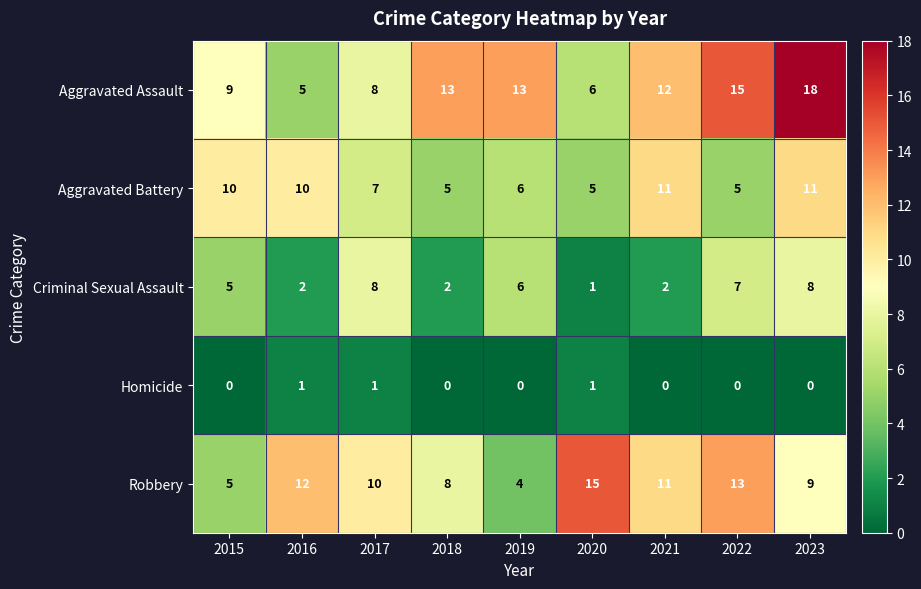

Which series has the widest spread of values?

Aggravated Assault